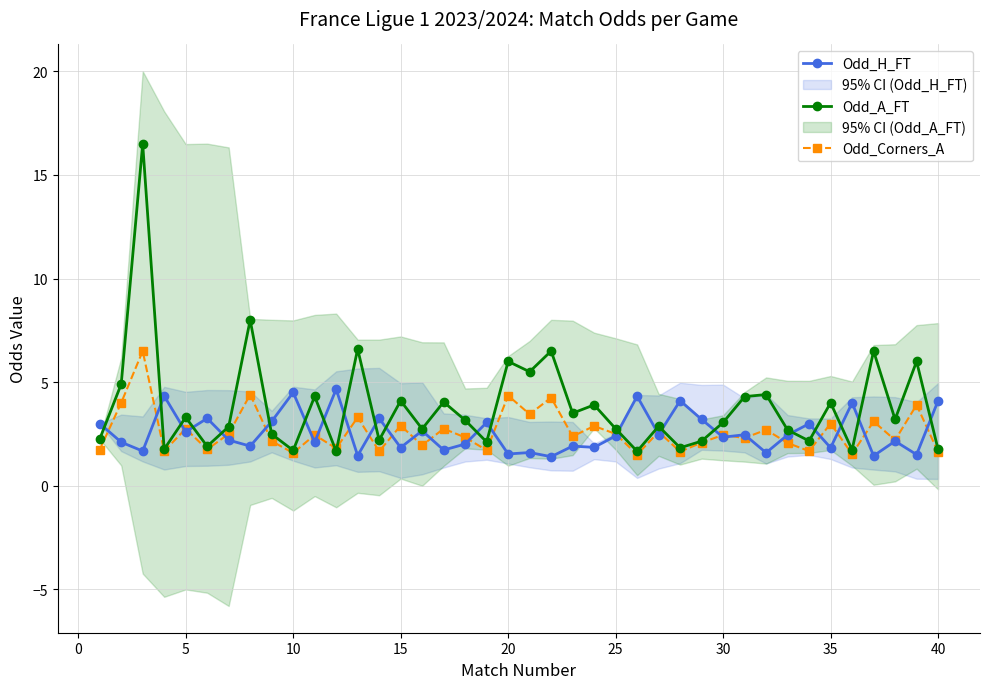

What is the lowest value of the Odd_A_FT series?

1.7